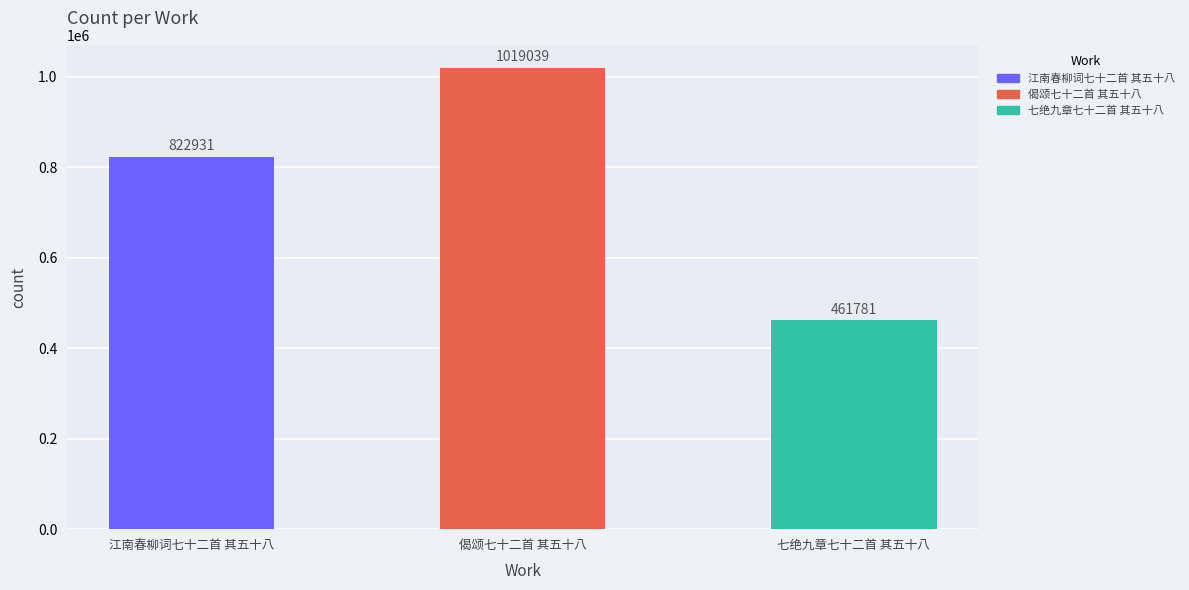

Reading left to right, list all the values displayed in this chart.

822931	1019039	461781